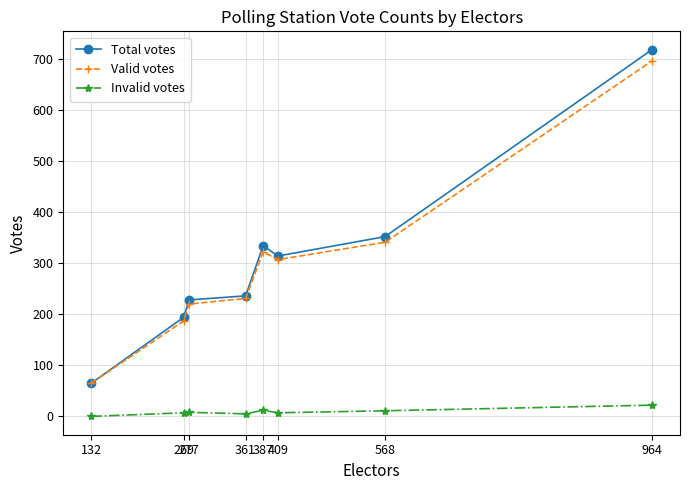

What value does the Total votes series have at 387, to the nearest 10?

330